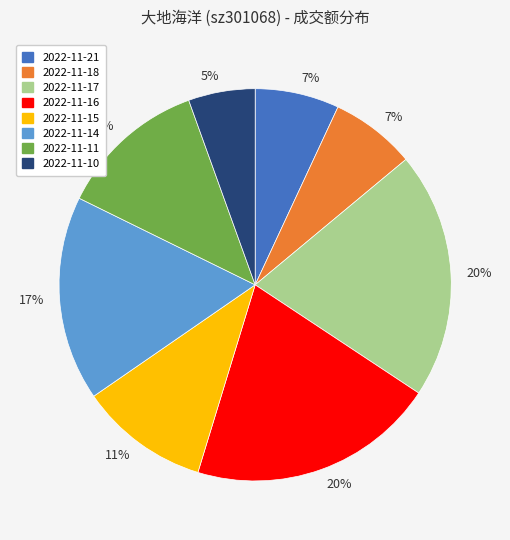

To the nearest percent, what is the average slice percentage?

12%